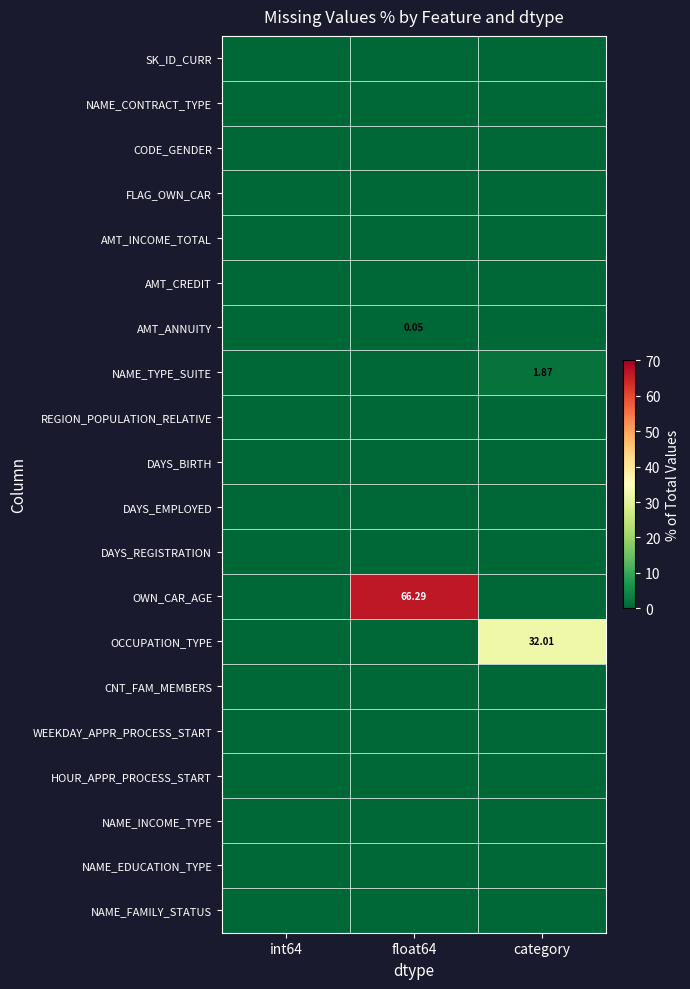

At which category is the sum across all series the highest?

float64